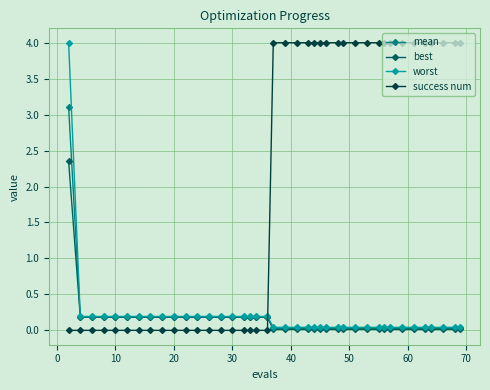

What is the value of the best point at the 18th from the left?

0.2